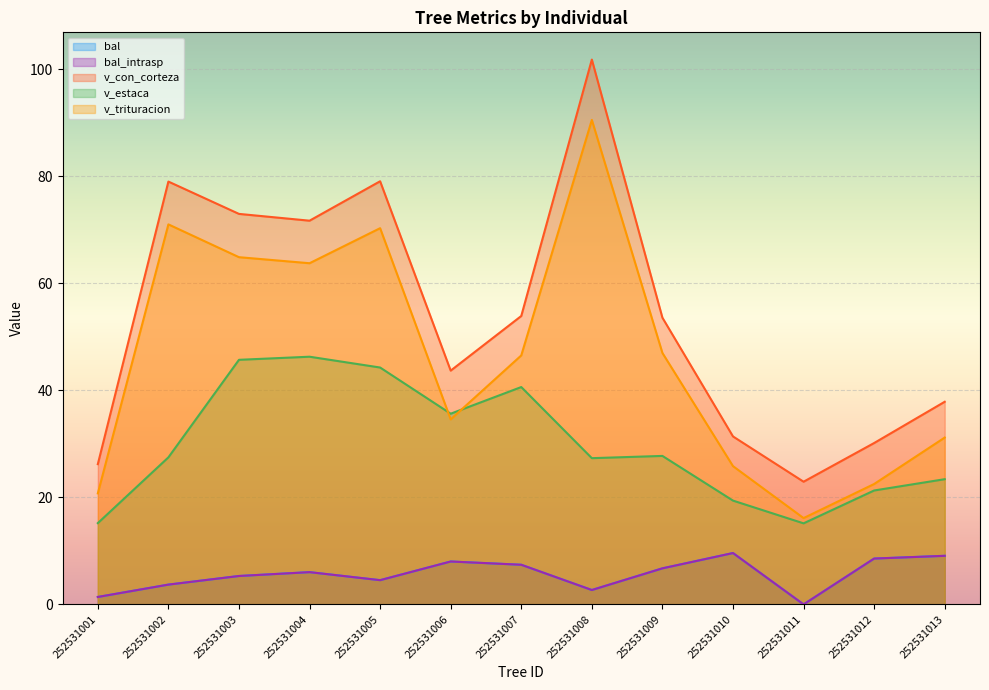

What is the difference between the bal values at 252531005 and 252531011?

4.5